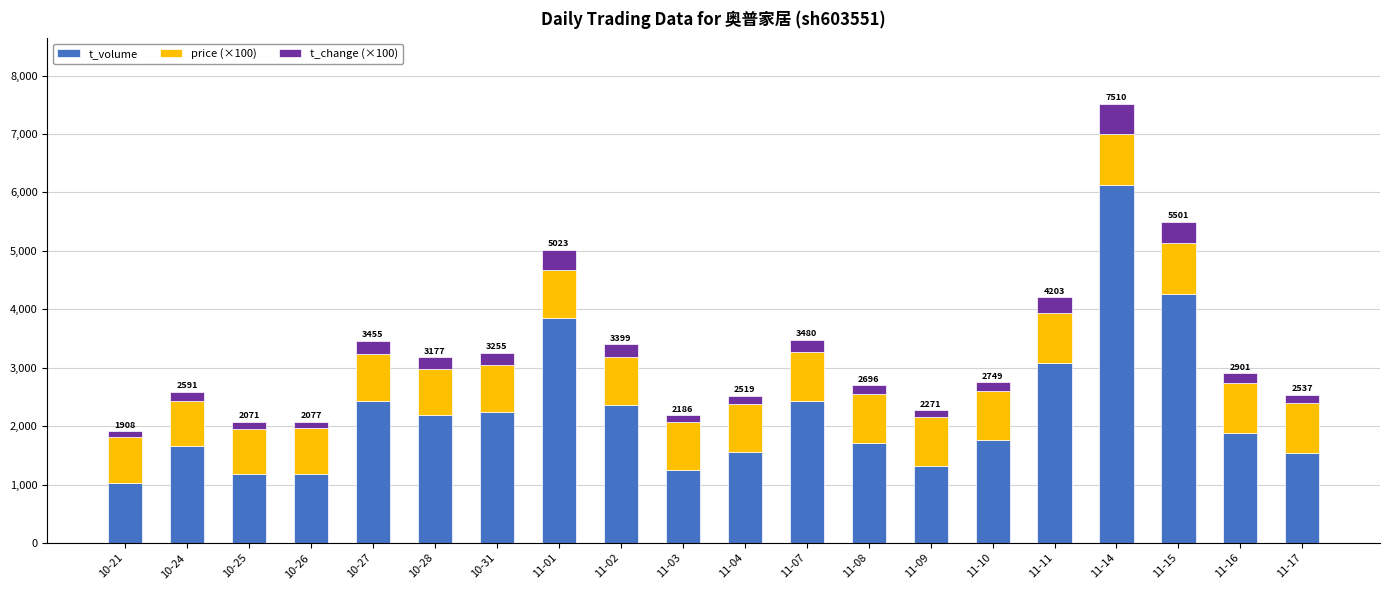

What is the sum of all t_volume values?

45073